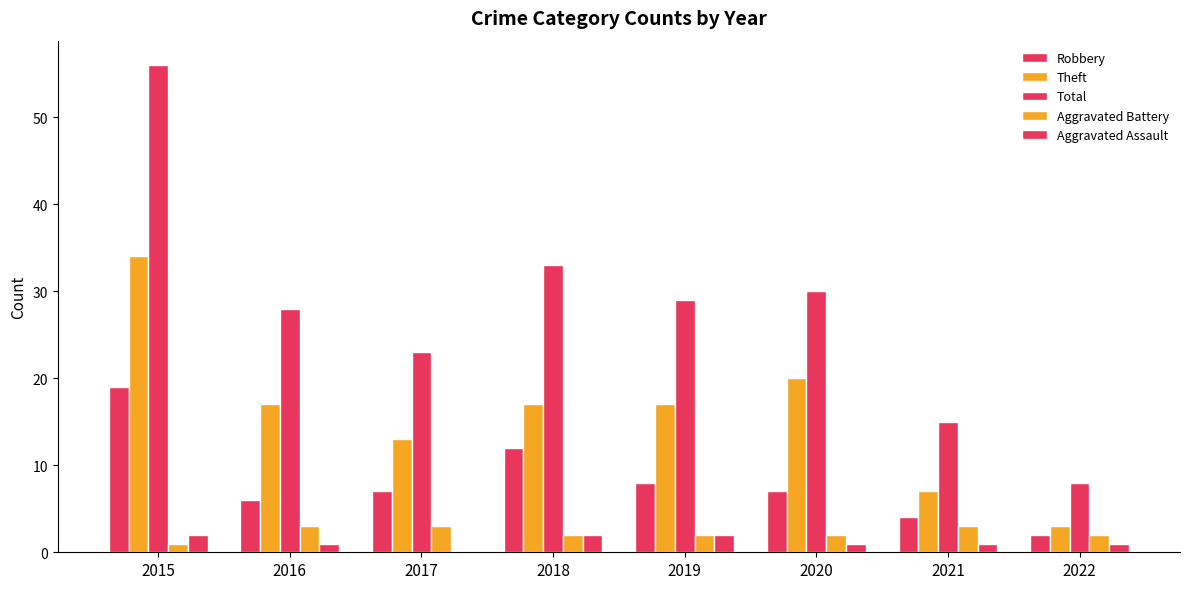

Read the Theft value at 2021, to the nearest 5.

5